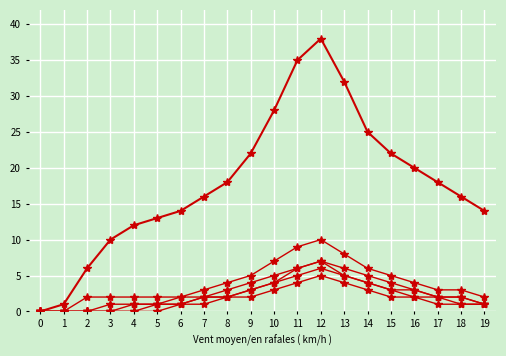

The GE_pc series shows 2 at 9. True or false?

False